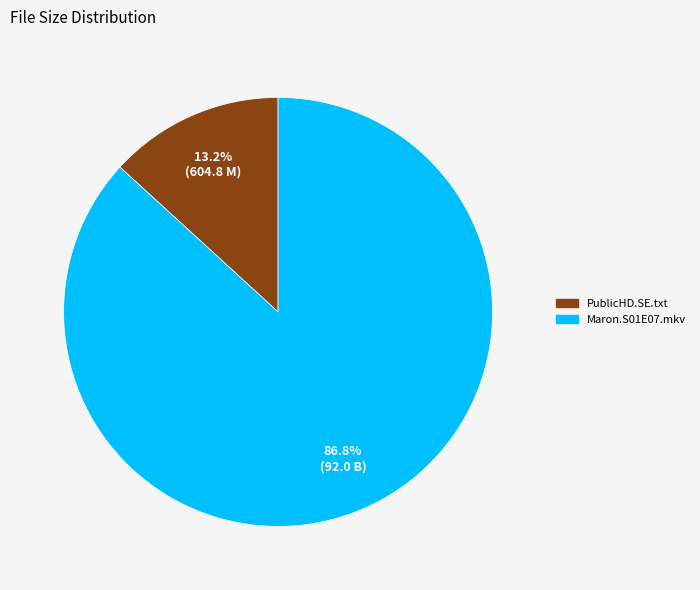

Is there a majority slice in this chart?

Yes